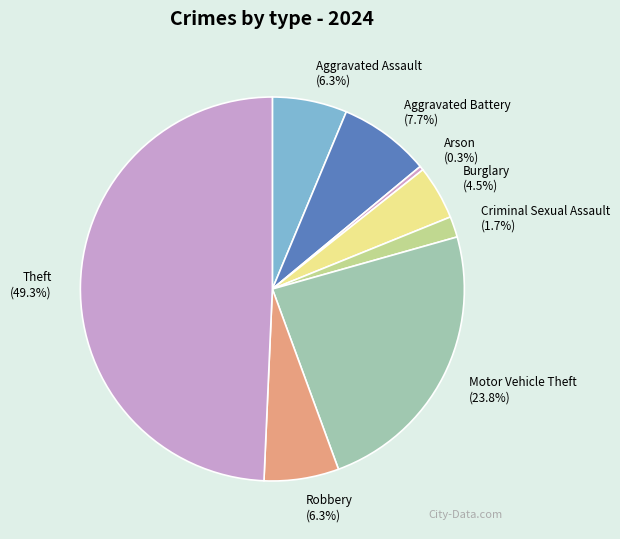

Which category has the biggest portion of the pie?

Theft